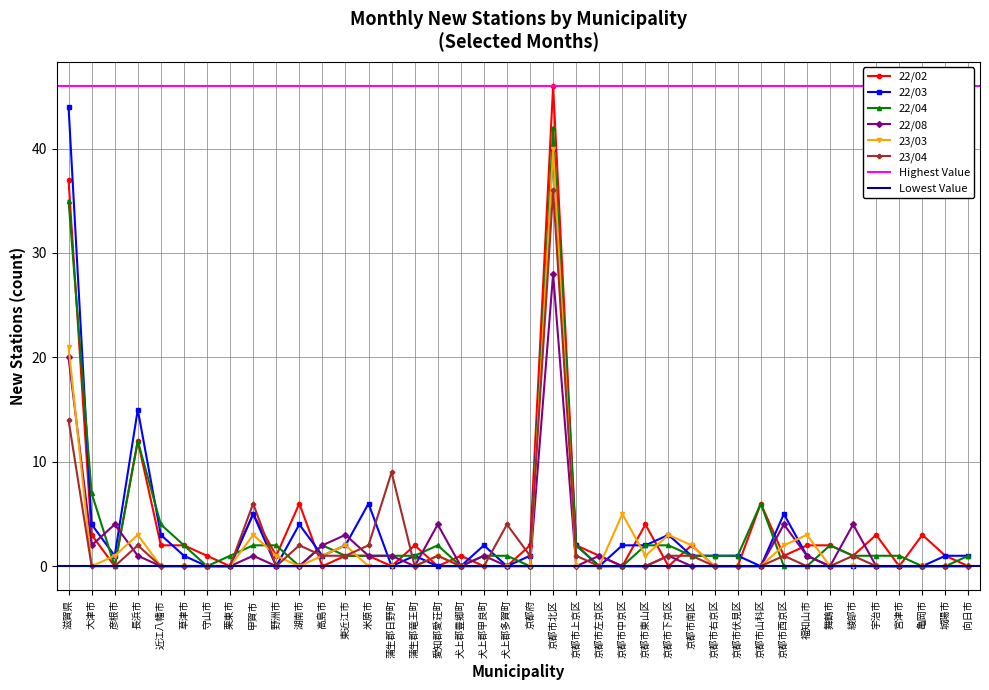

Count the number of data series in this chart.

6